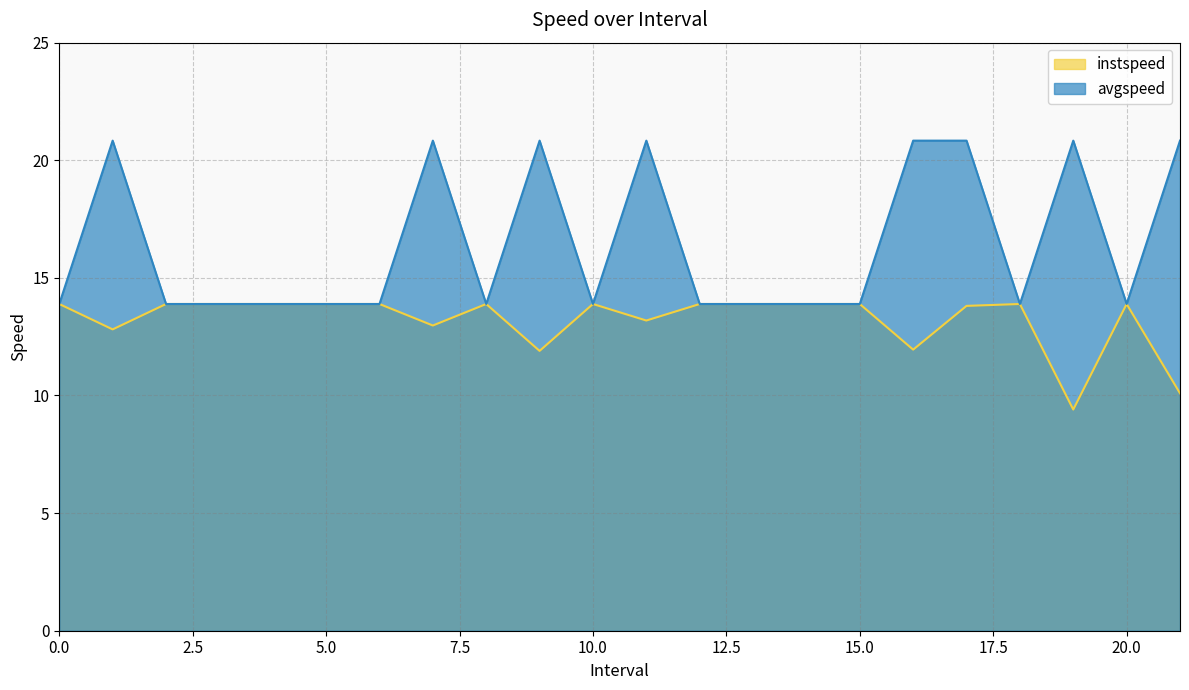

What is the label of the 11th point from the right?

11.0